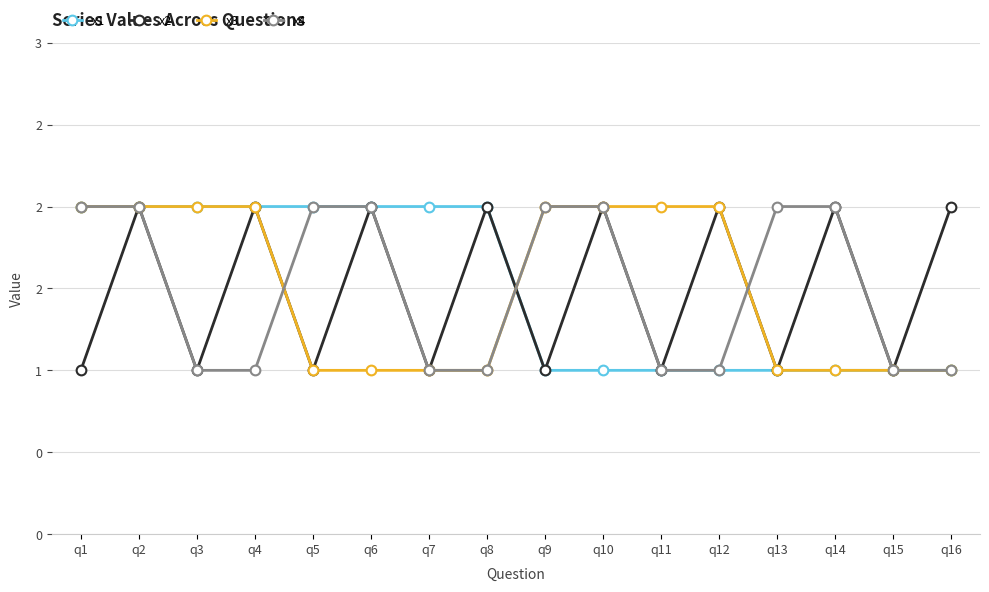

Does the chart have visible grid lines?

Yes